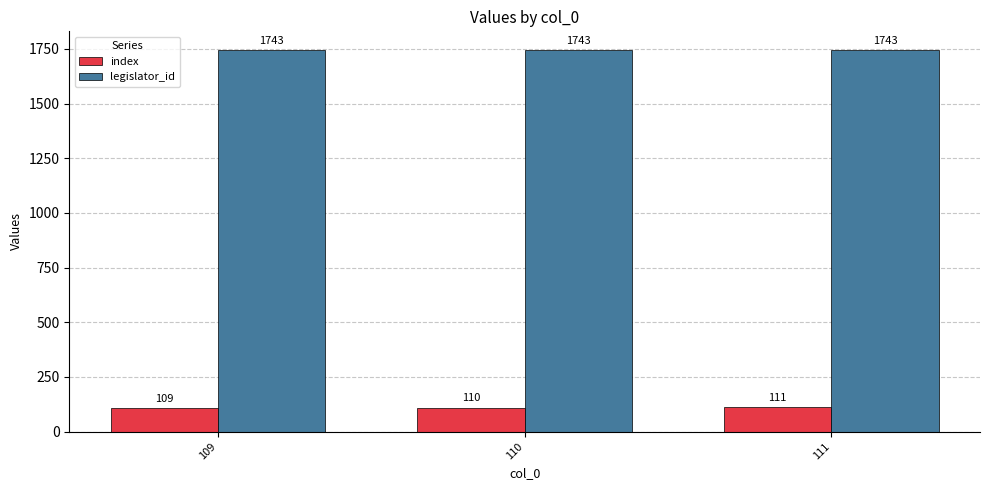

Is it true that legislator_id equals 1743 at 109?

True